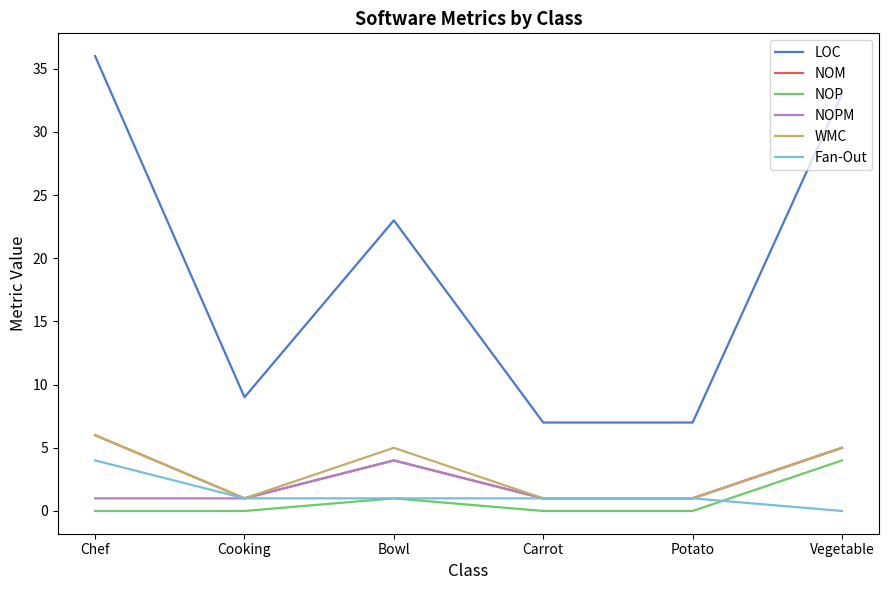

Which category has the lowest value in the Fan-Out series?

Vegetable